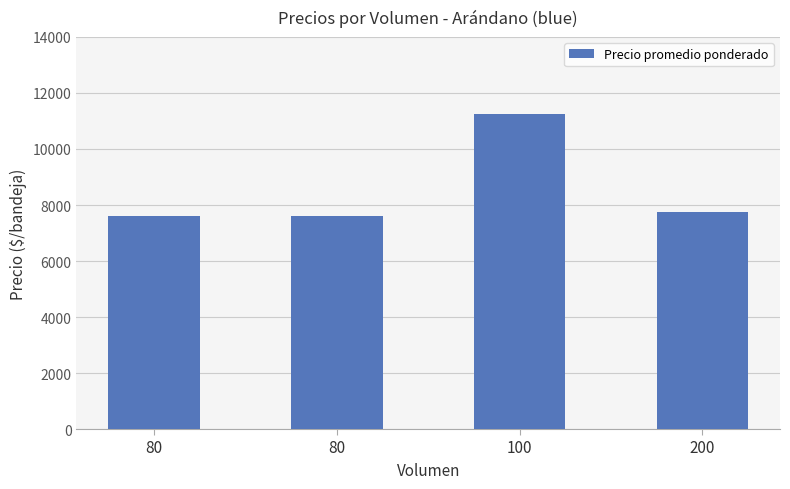

What is the value of the 1st bar from the left?

7625